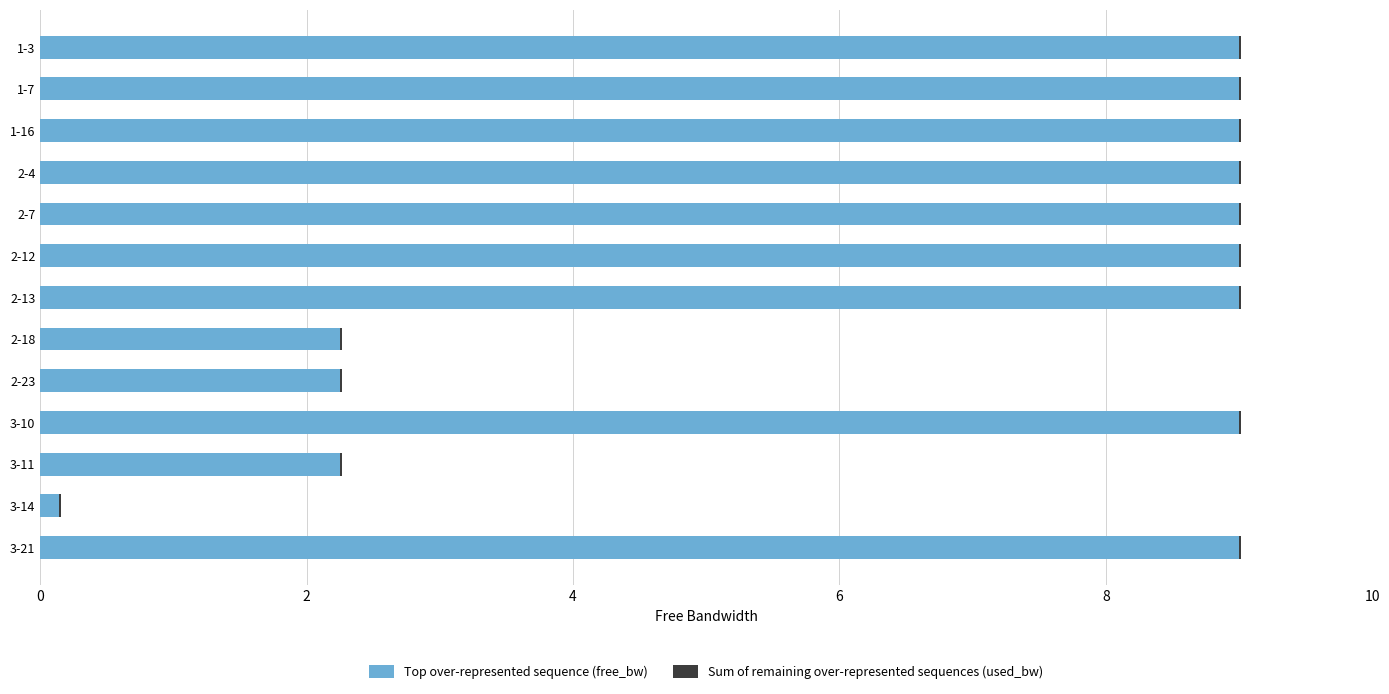

Is it true that Top over-represented sequence (free_bw) equals 0.8 at 2-23?

False